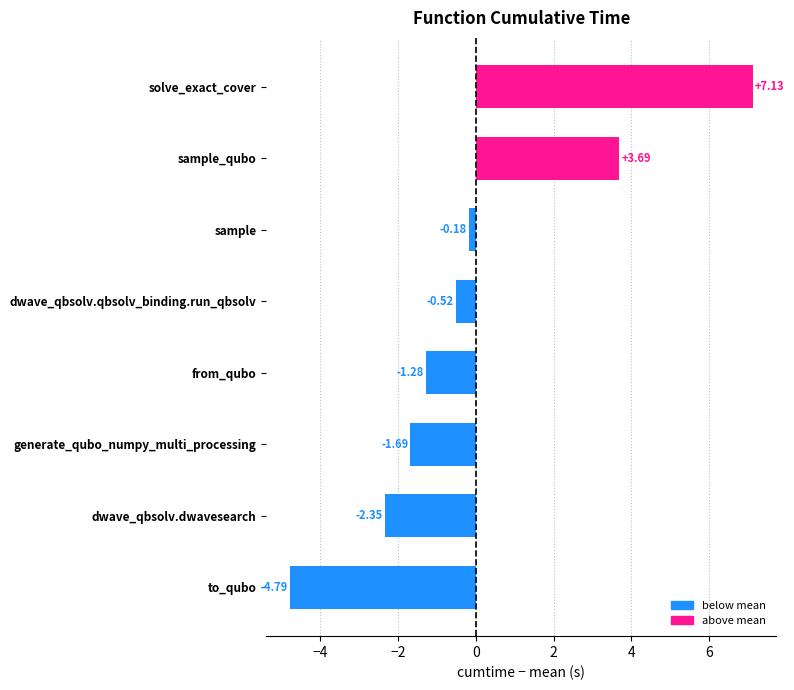

At which category does the chart reach its minimum across all series?

to_qubo